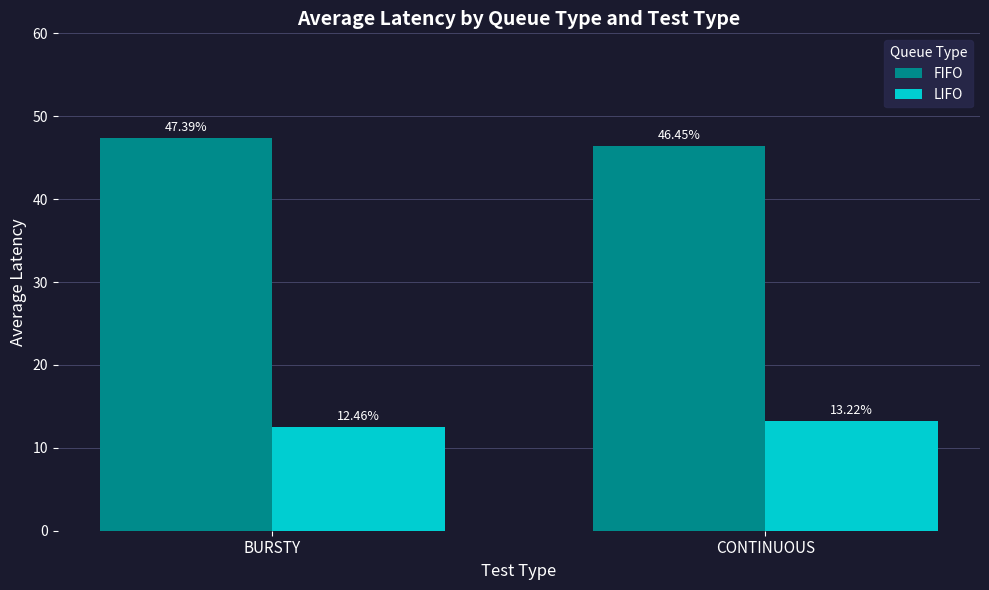

What is the label of the 1st bar from the left?

BURSTY